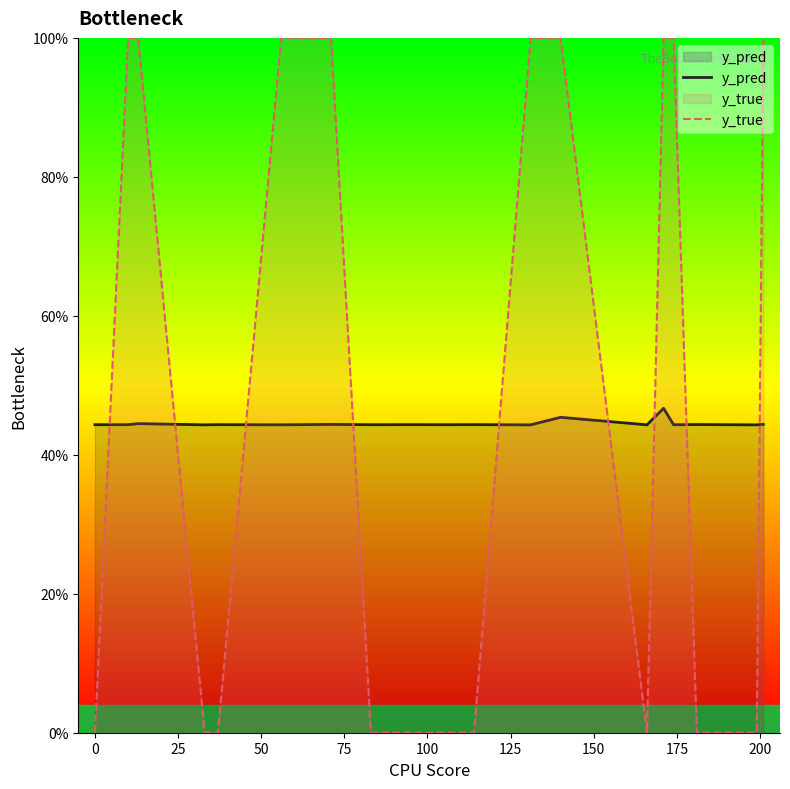

Which series has the largest total across all categories?

y_true